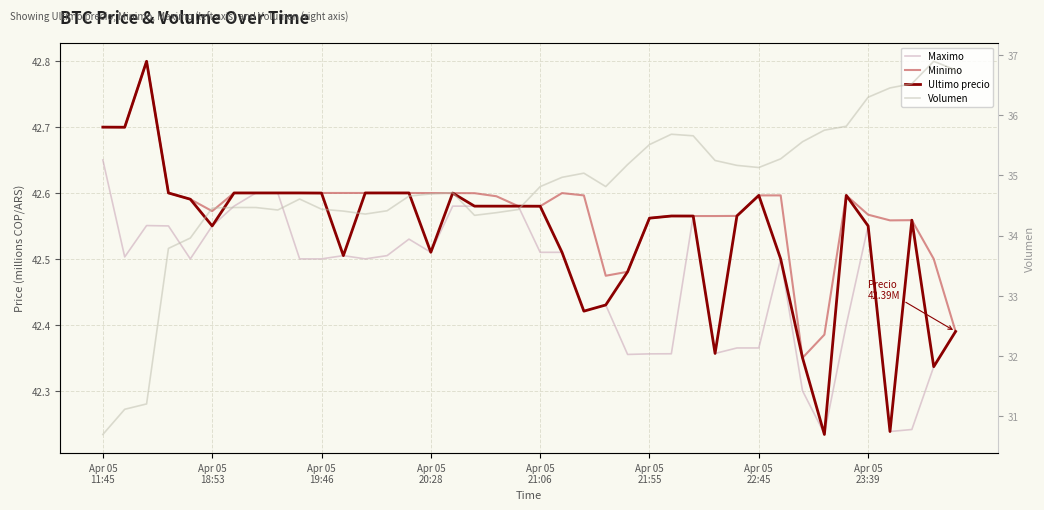

What is the difference between the Volumen values at 29 and Apr 05
20:28?

1.4